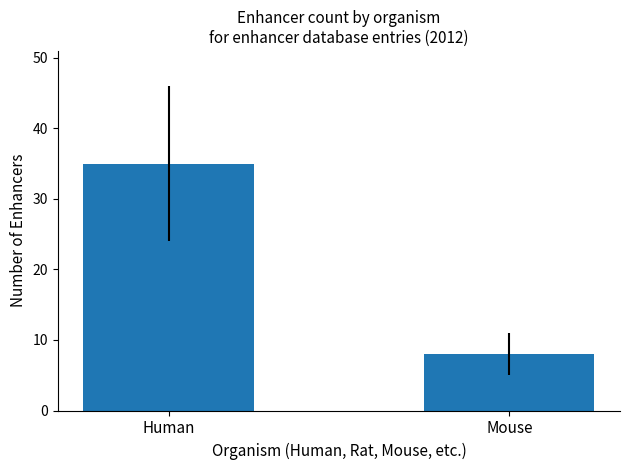

Reading left to right, transcribe all the data shown in this chart.

35	8